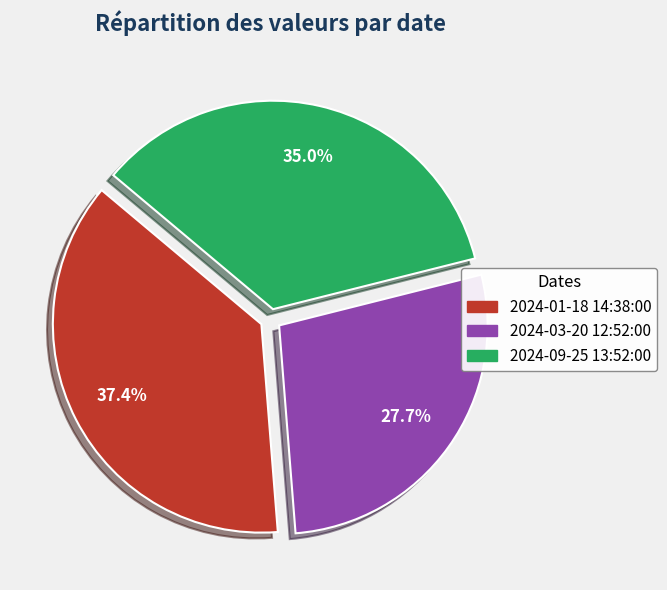

What is the largest slice in the pie chart?

2024-01-18 14:38:00